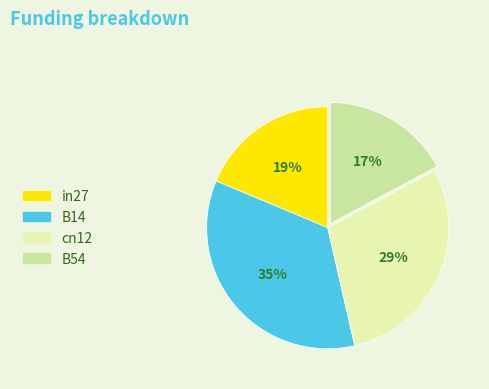

How many slices are in this pie chart?

4